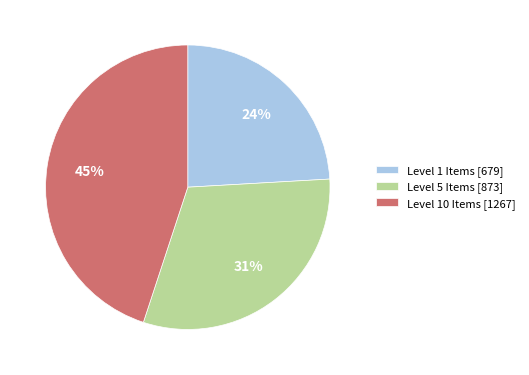

How many slices are in this pie chart?

3